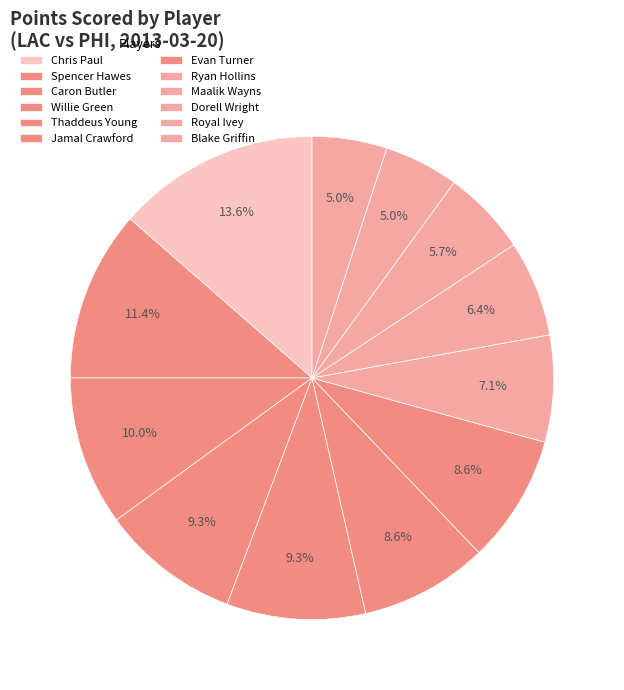

Which slice is the largest?

Chris Paul